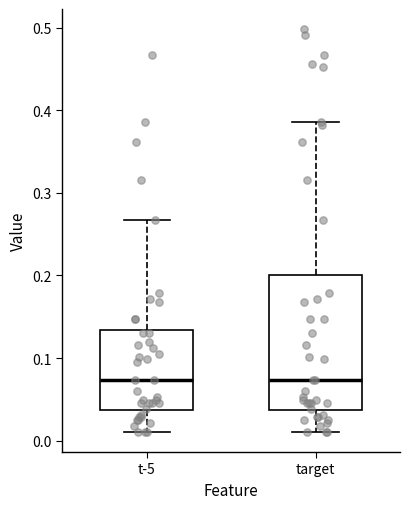

Which box is the tallest, from its lower edge to its upper edge?

target